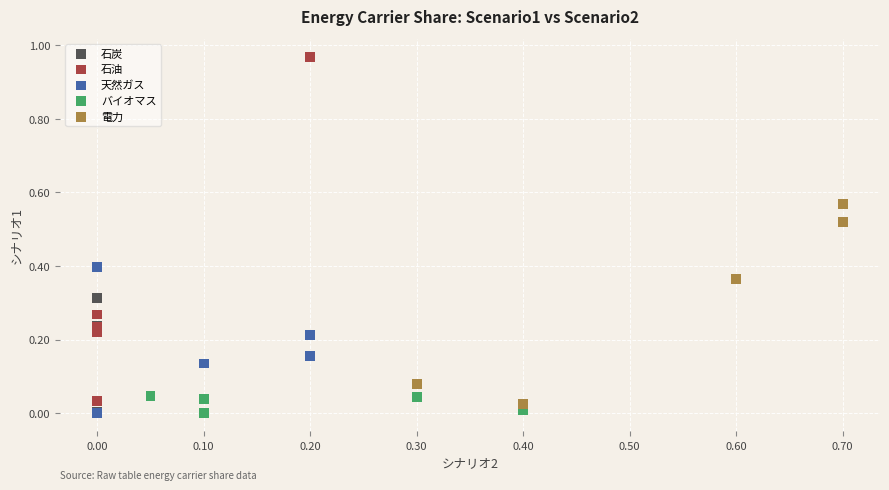

Which series contains the highest Y value?

石油